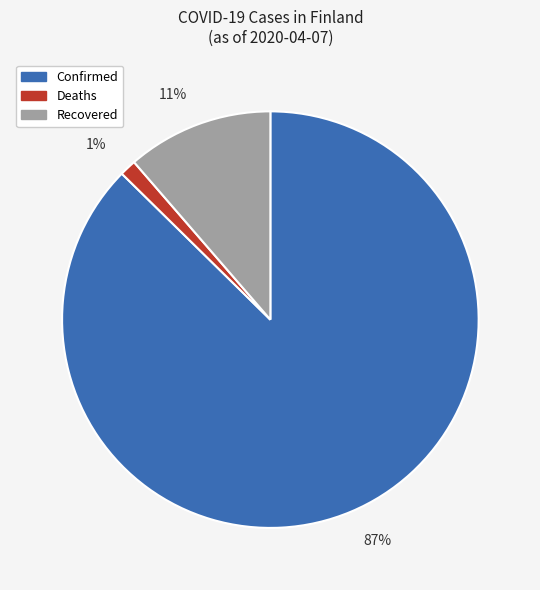

To the nearest percent, what is the combined percentage of Confirmed and Deaths?

89%